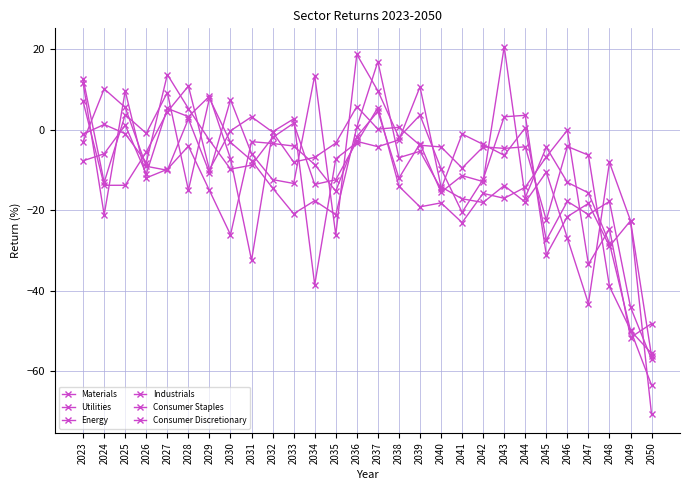

How many categories are shown in the chart?

28